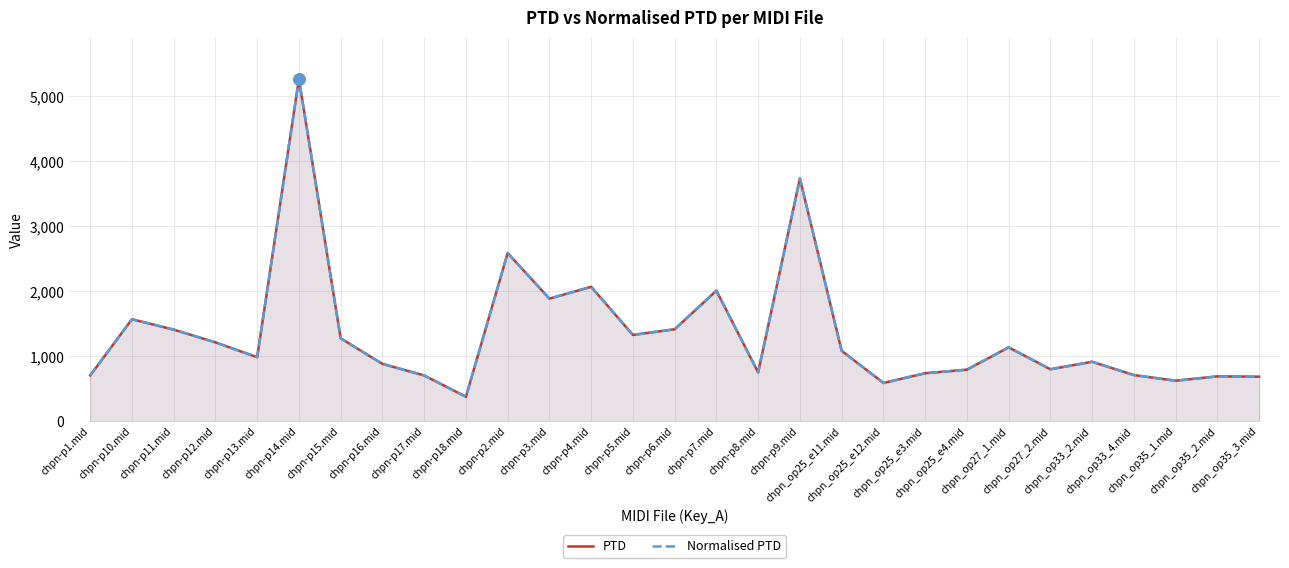

At which category is the sum across all series the highest?

chpn-p14.mid